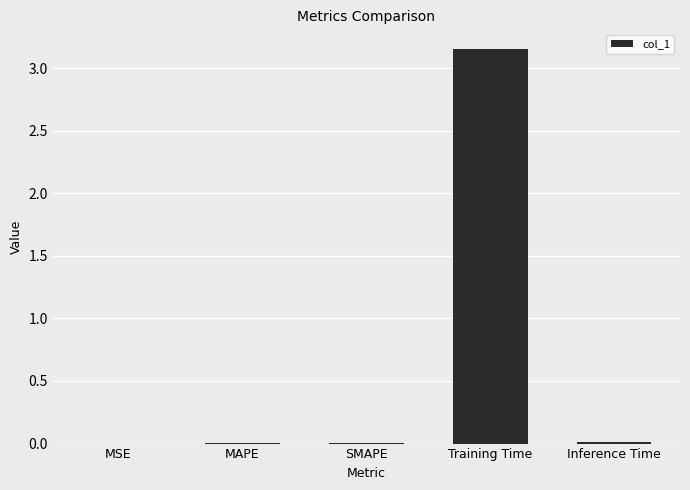

Which has a higher value, Training Time or Inference Time?

Training Time